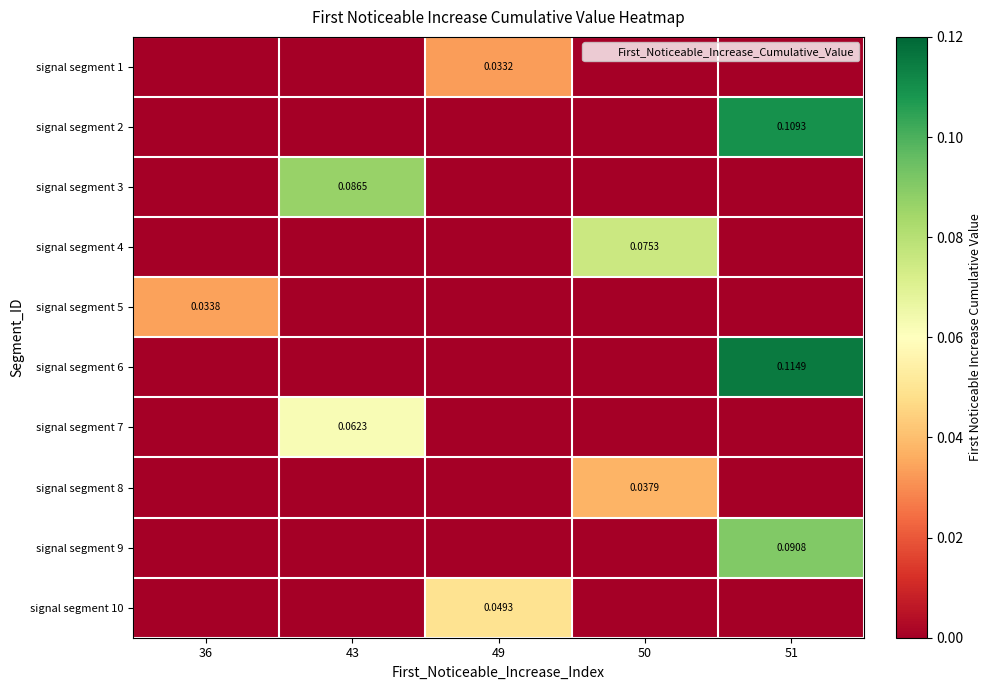

The signal segment 8 series shows 0.0 at 50. True or false?

False